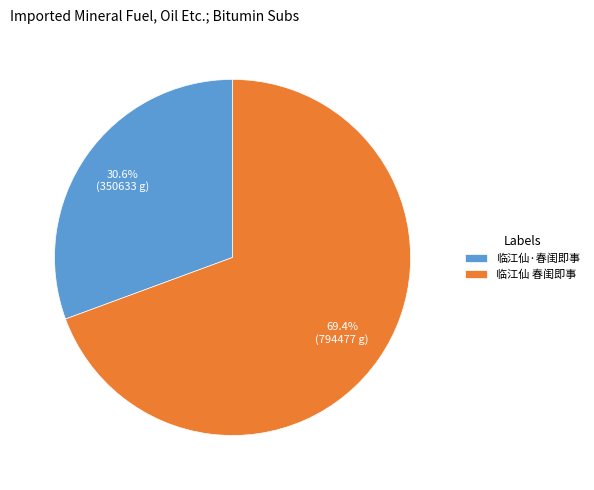

Which category has the biggest portion of the pie?

临江仙 春闺即事